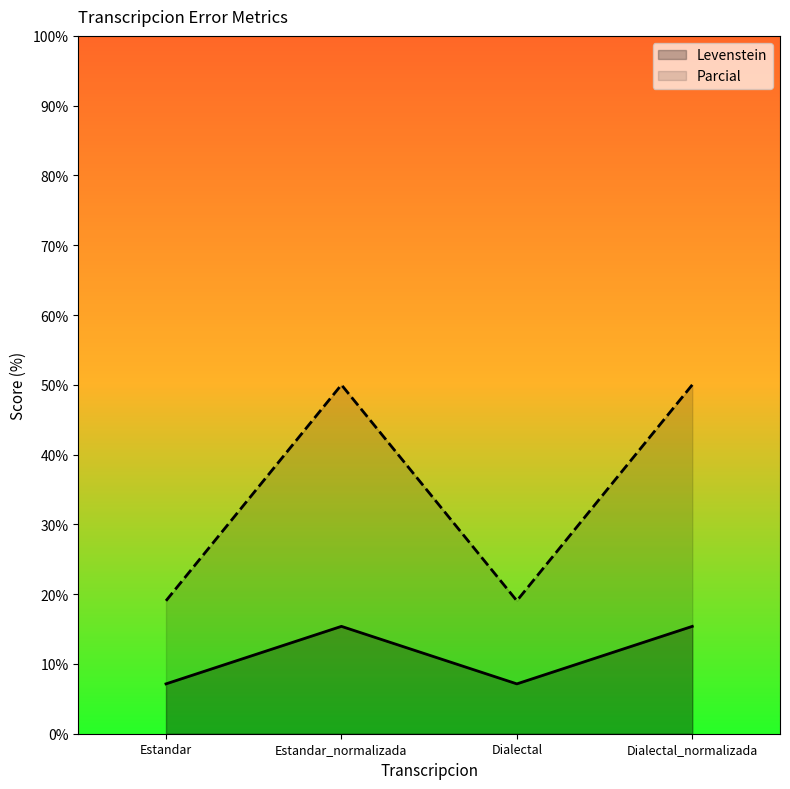

True or false: Levenstein has more than 1 interior local peaks.

False